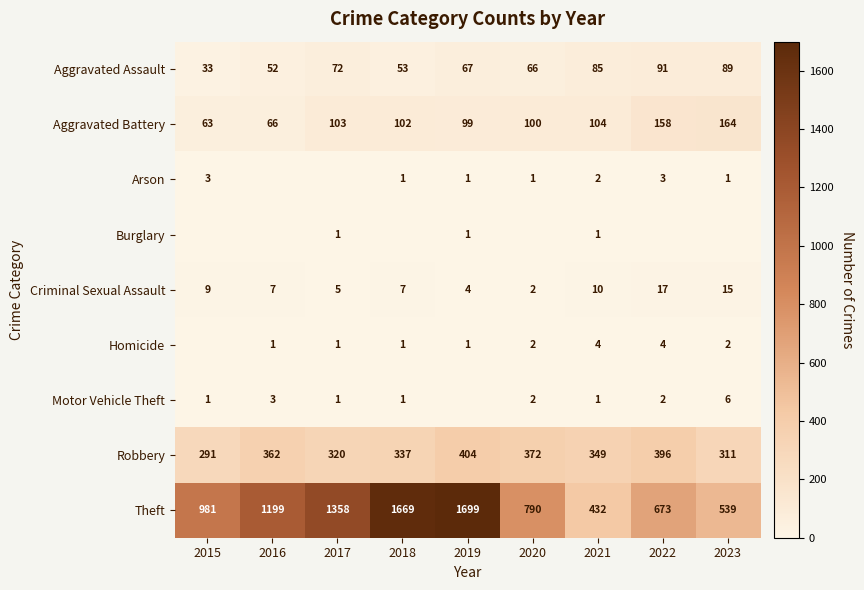

At which label does Robbery first exceed 349?

2016